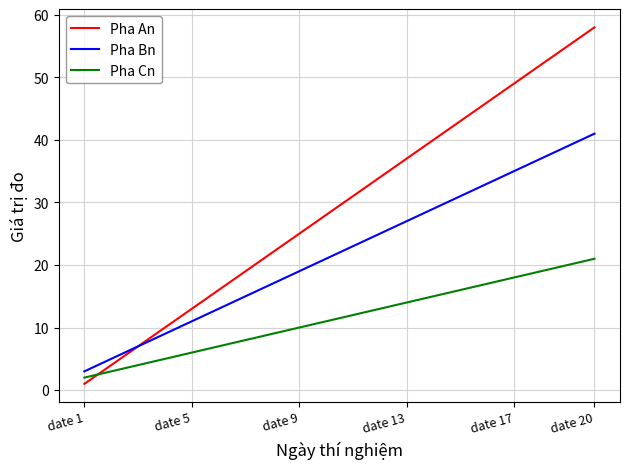

List the series in order of their peak value, lowest first.

Pha Cn, Pha Bn, Pha An